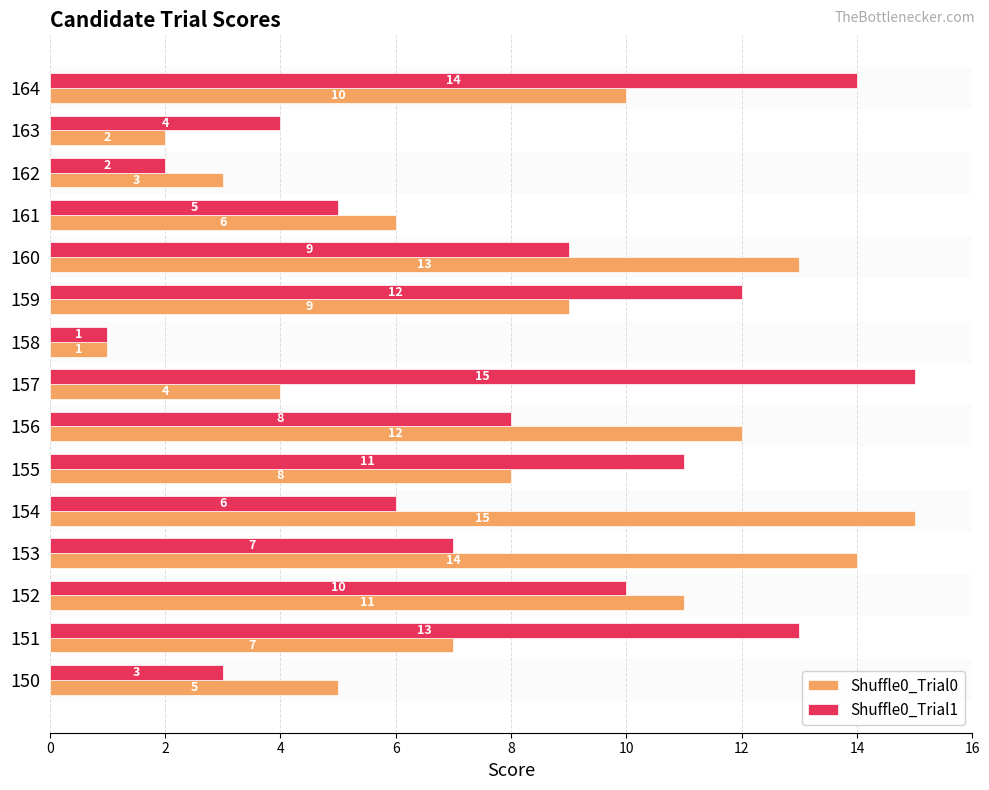

What is the average value of the Shuffle0_Trial0 series?

8